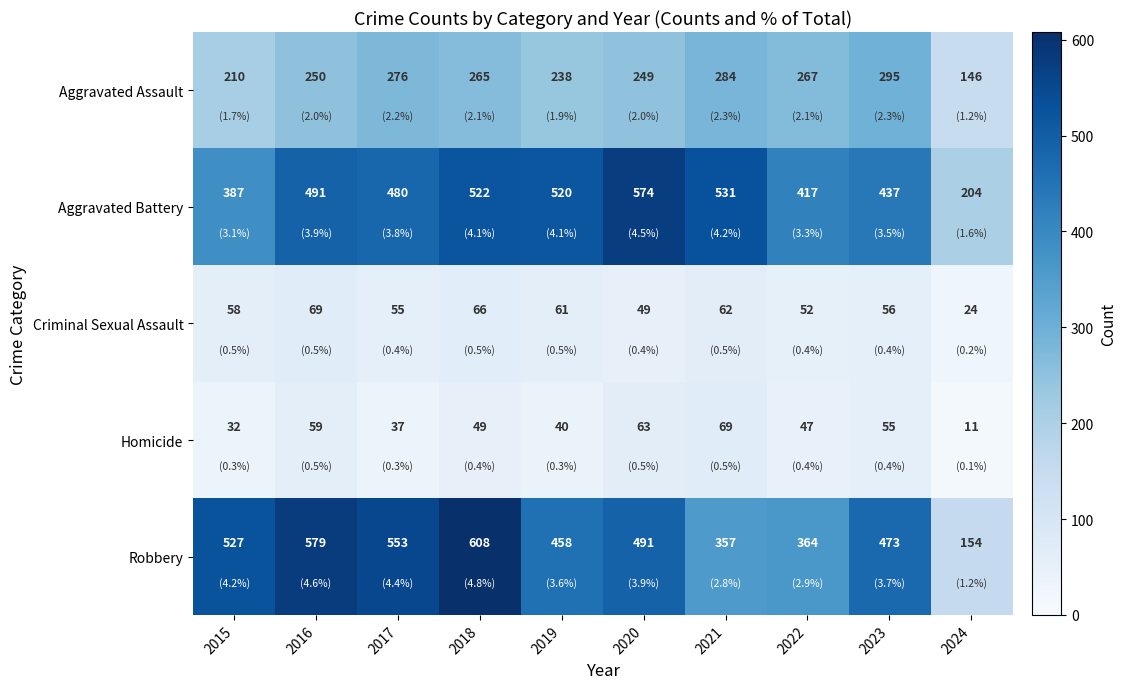

How many values in the Aggravated Assault series are below 265?

5